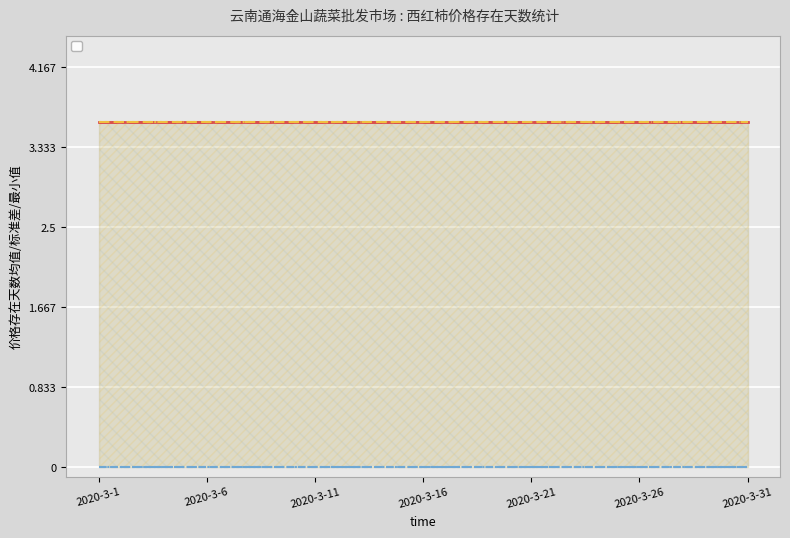

What is the total value across all series at 2020-3-11?

14.4